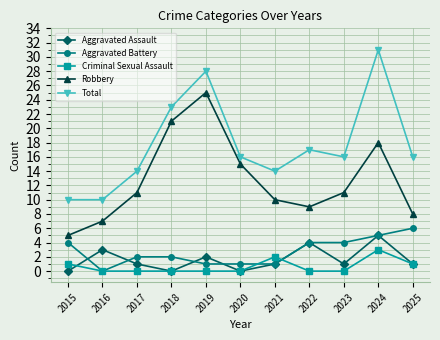

What is the greatest value displayed?

31